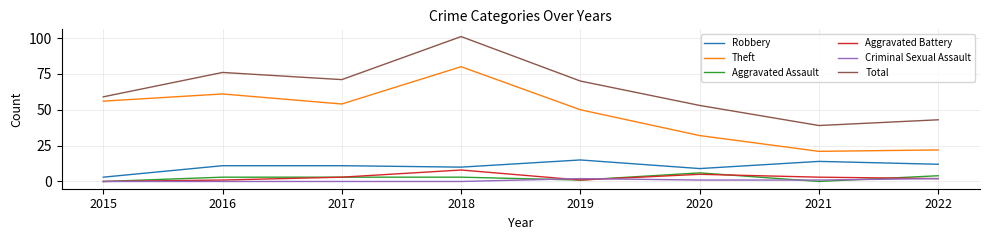

What is the approximate value of Aggravated Battery at 2017?

3